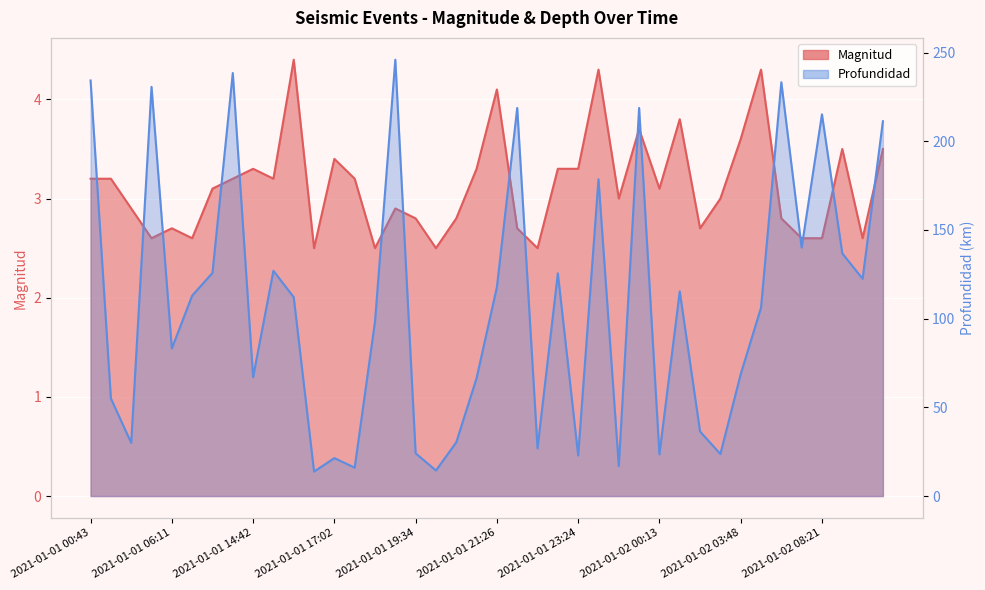

True or false: Profundidad and Magnitud cross at least once.

False